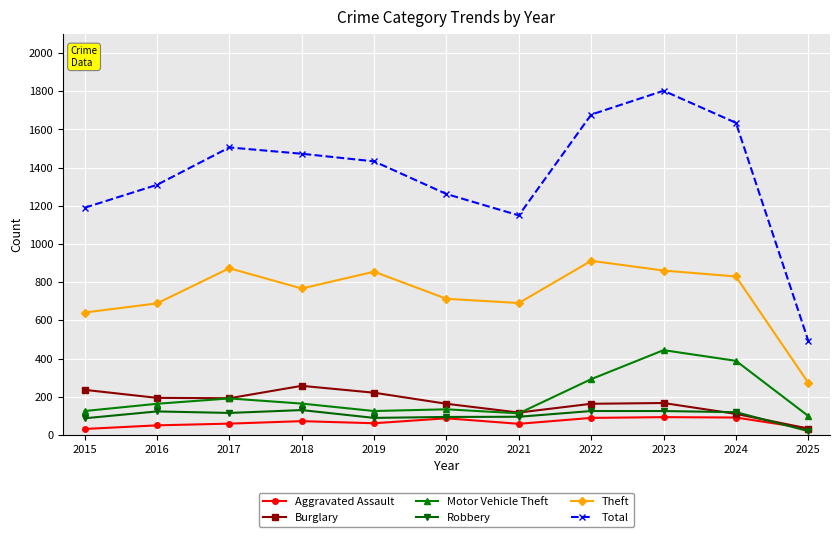

How many data points in Theft are less than 767?

5